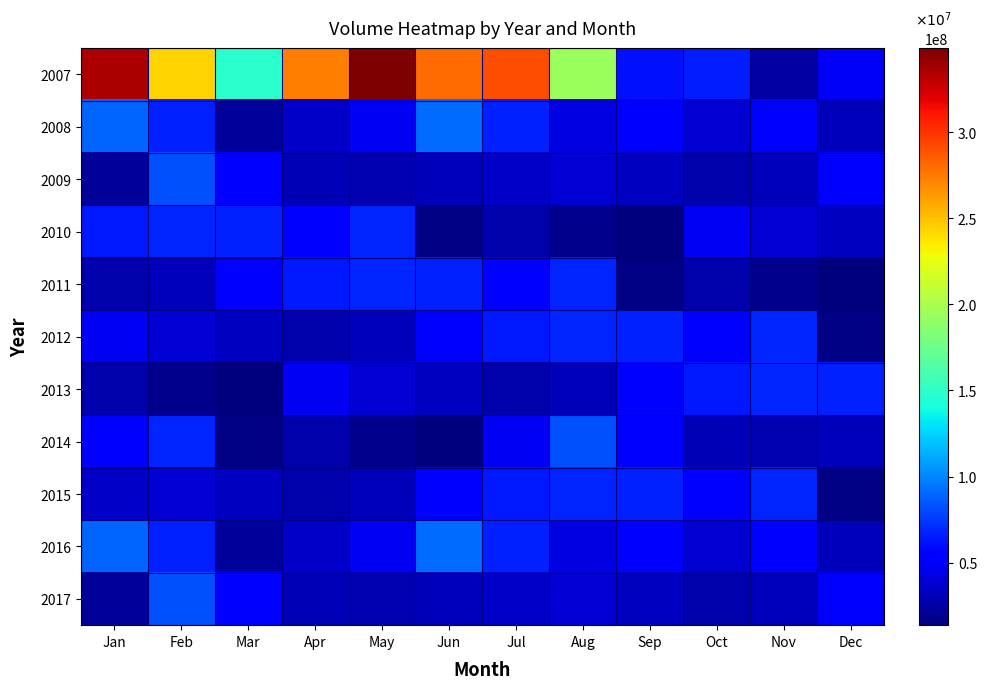

How many distinct data groups are displayed?

11